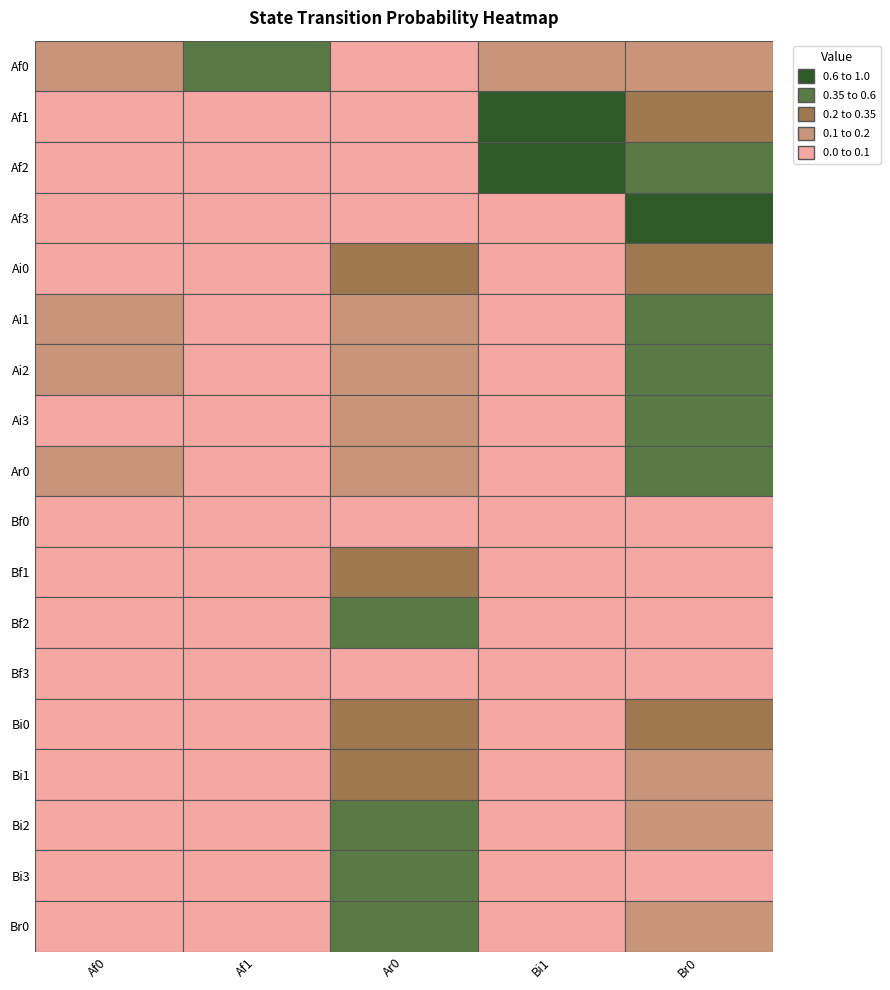

Is it true that Af1 equals 0.3 at Af3?

False